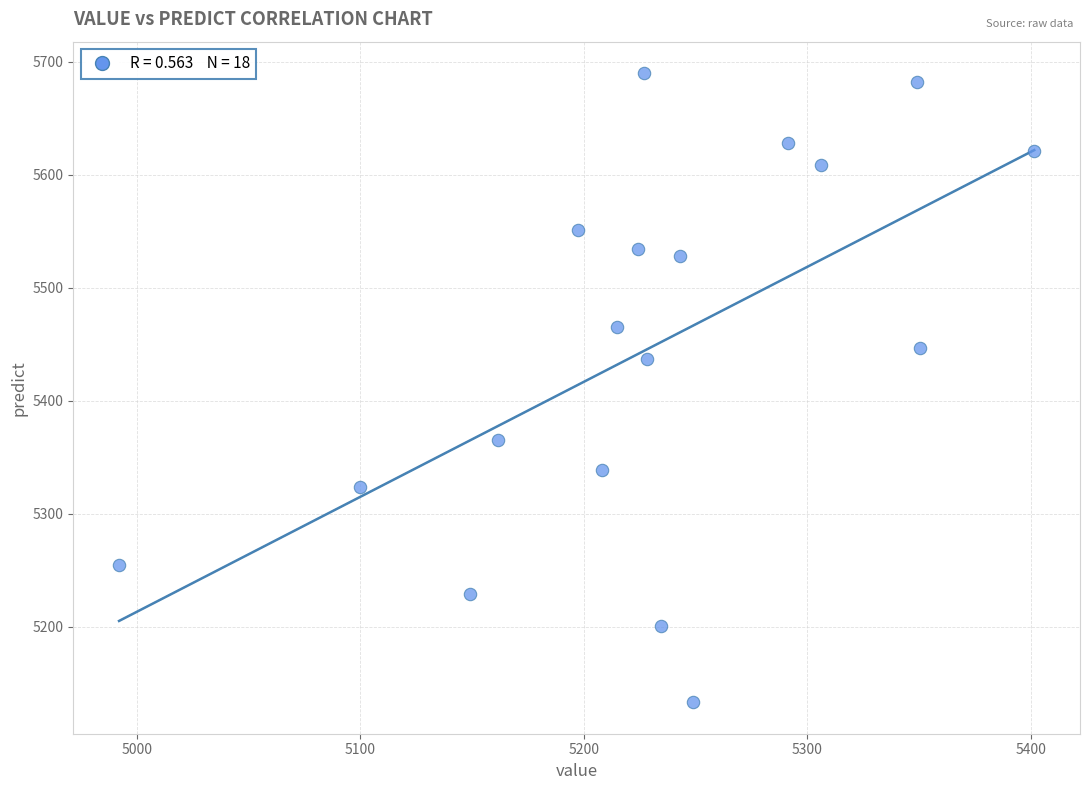

What is the range of X values (max minus min)?

409.4